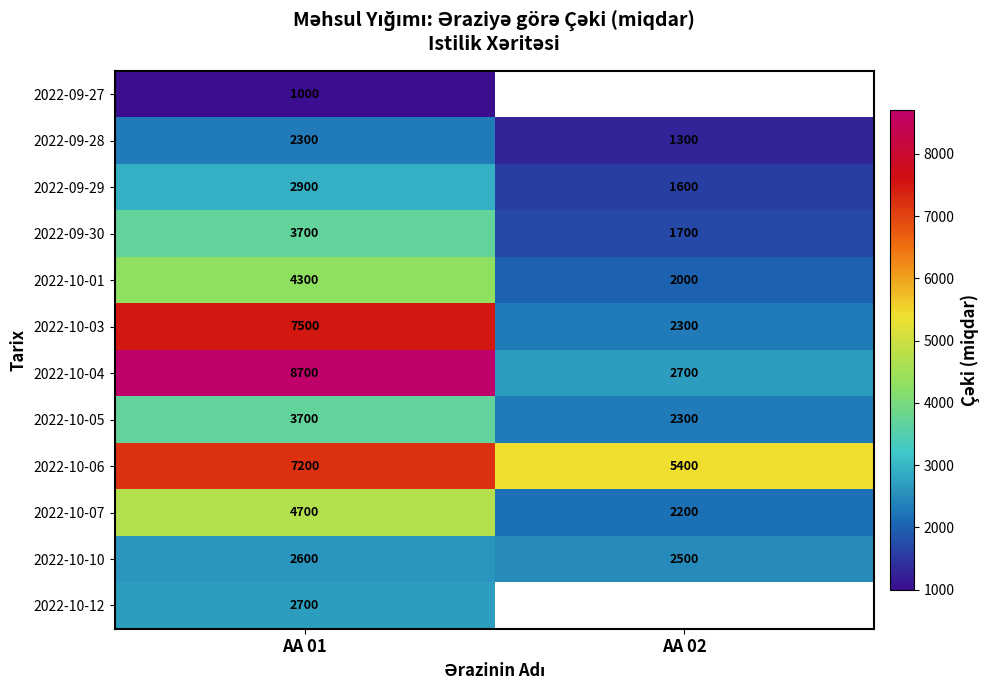

The 2022-09-29 series shows 2473 at AA 02. True or false?

False